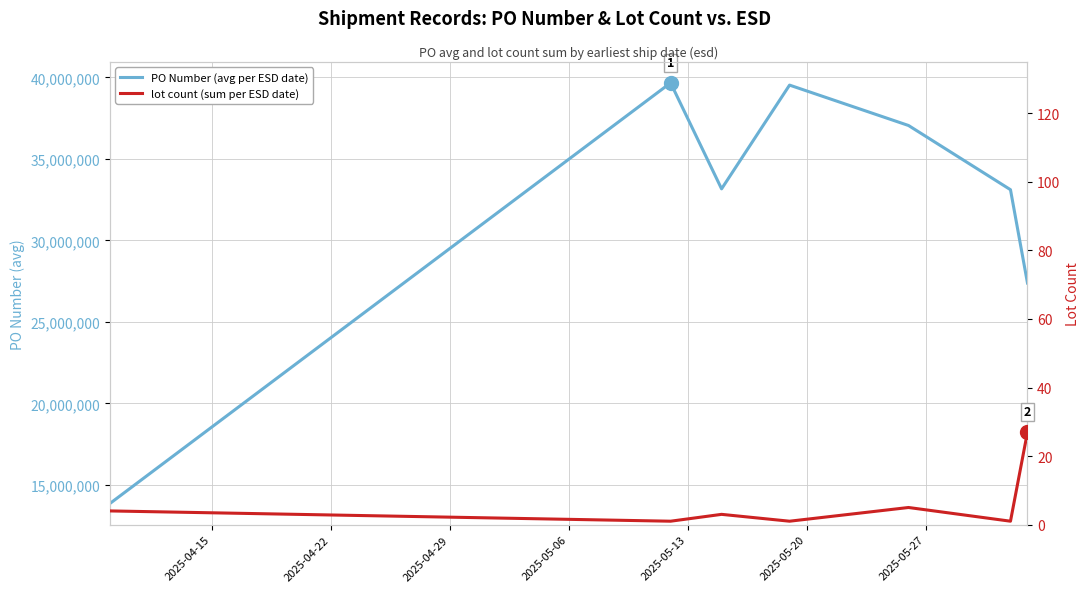

Which series changed the most between 2025-05-06 and 2025-05-20?

PO Number (avg per ESD date)